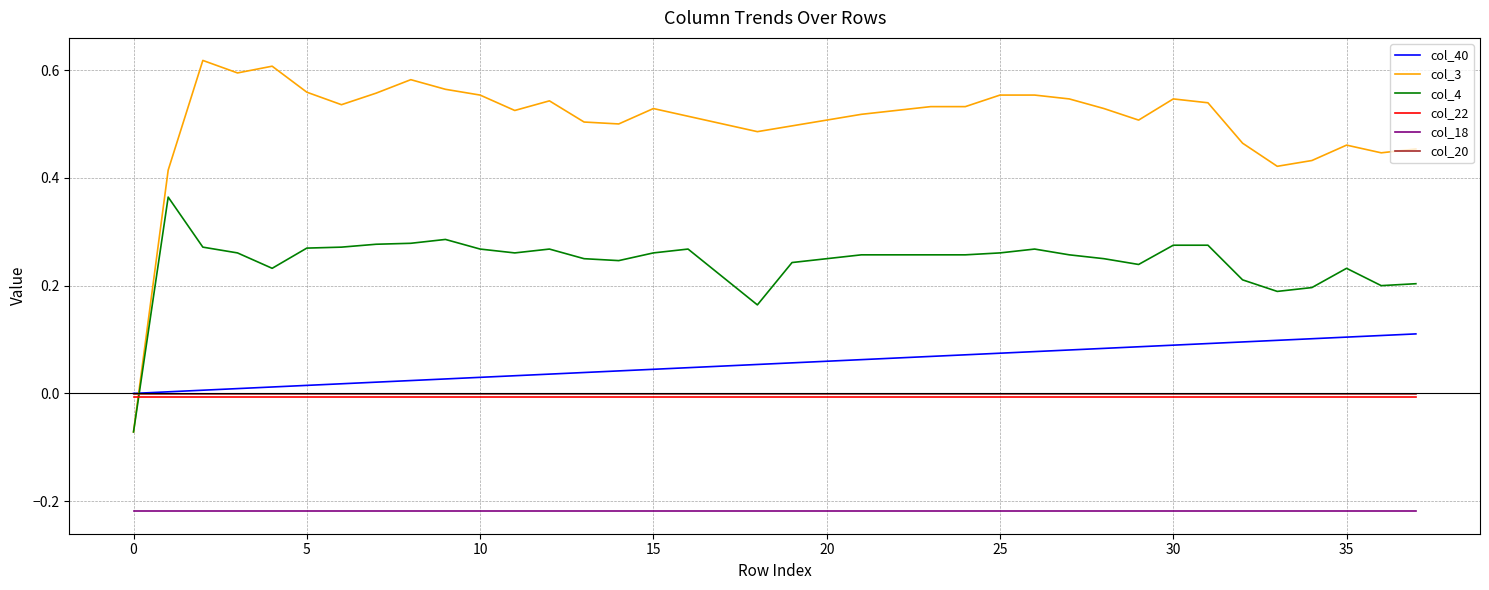

Which series has the largest range (max minus min)?

col_3